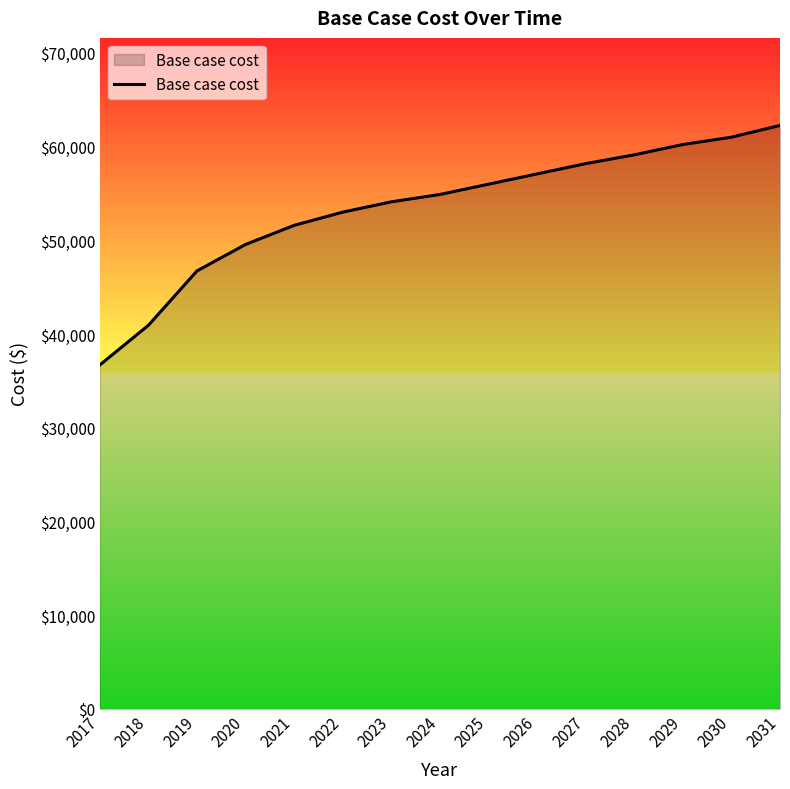

How many values are below 54893?

7